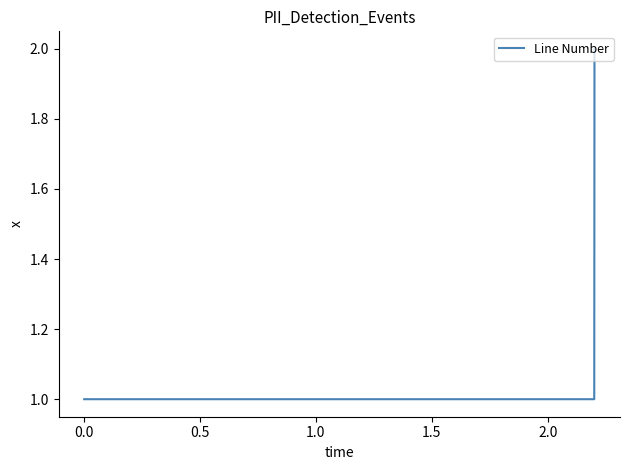

What is the sum of all values?

6